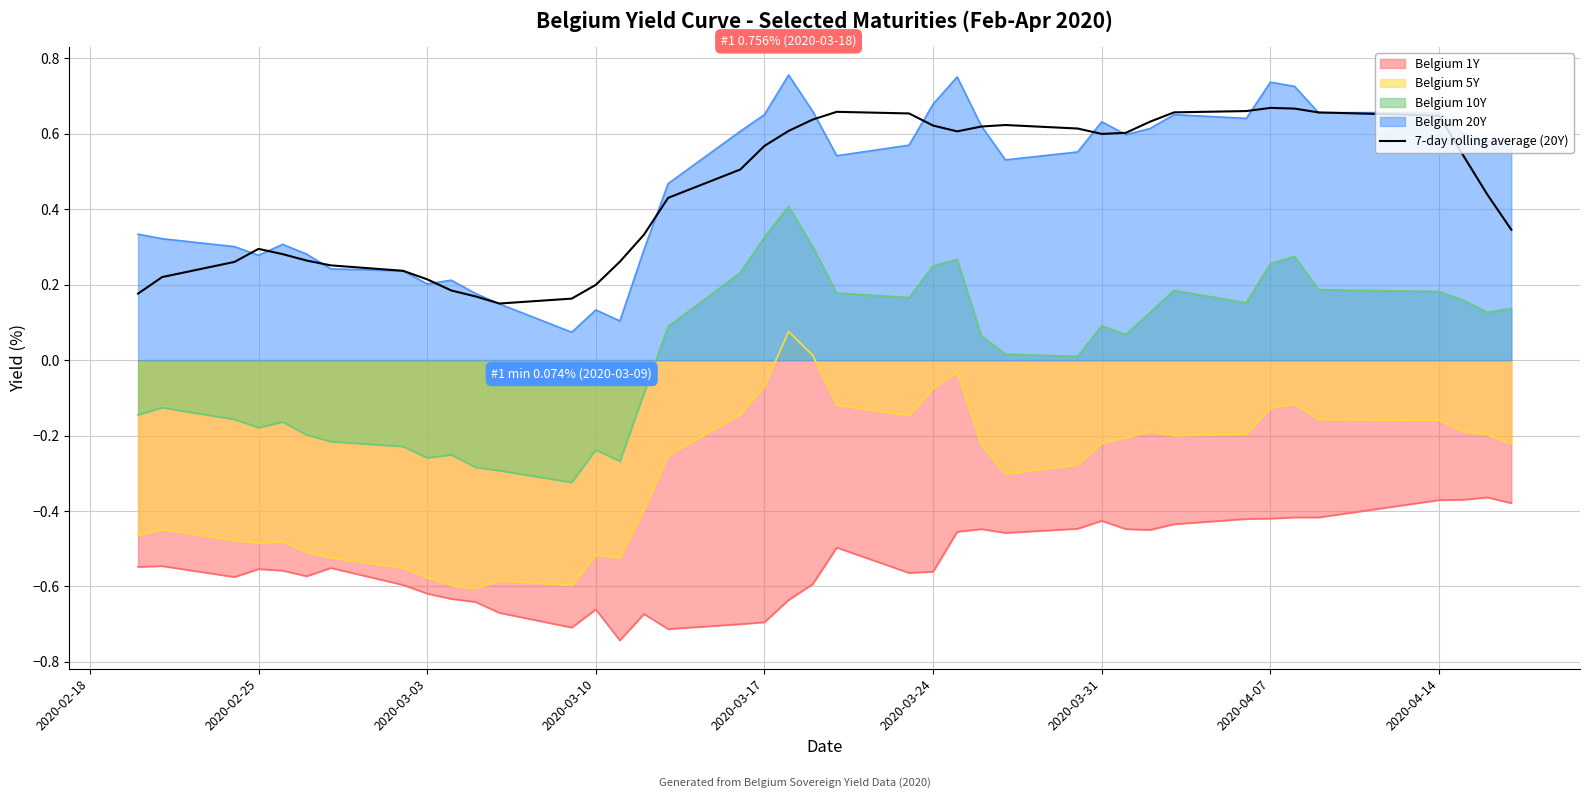

List the series in order of their peak value, highest first.

Belgium 20Y, 7-day rolling average (20Y), Belgium 10Y, Belgium 5Y, Belgium 1Y